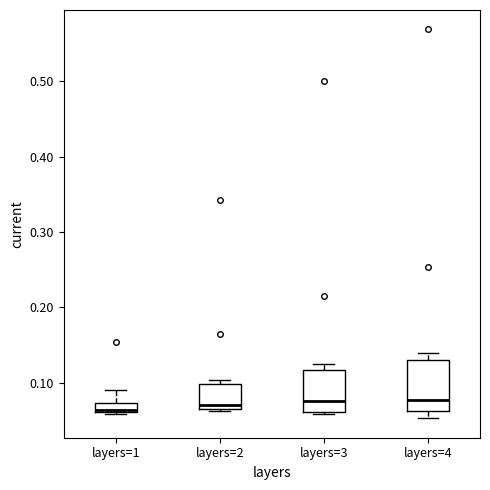

Comparing the boxes themselves (not the whiskers), which one is the tallest?

layers=4